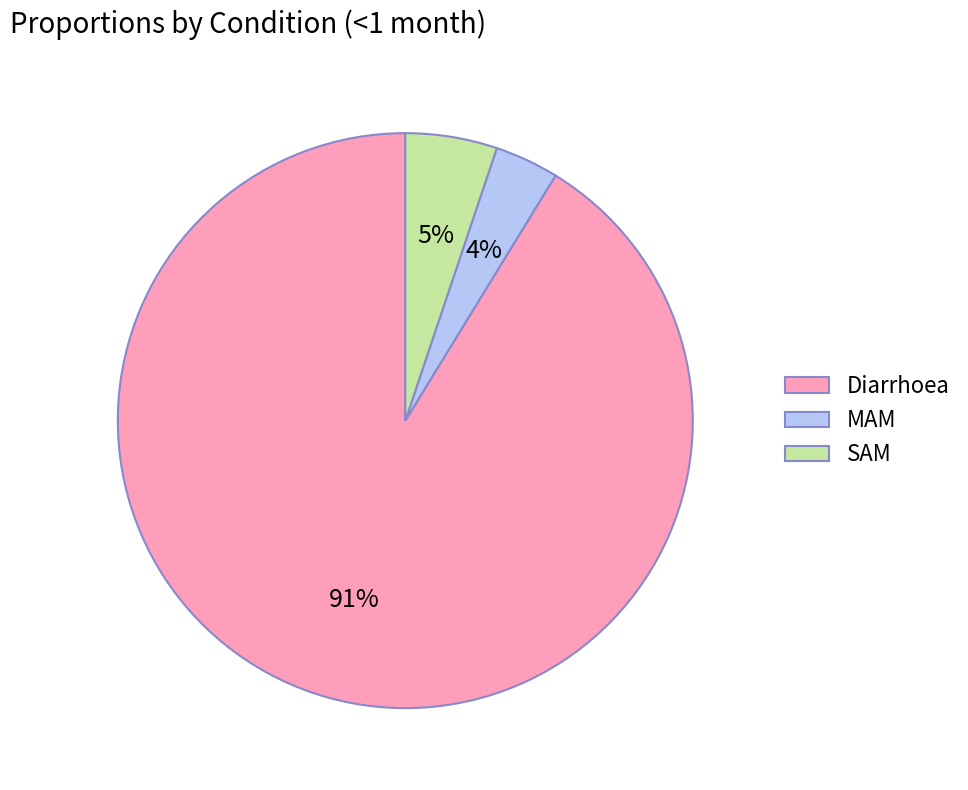

Between MAM and Diarrhoea, which is larger?

Diarrhoea